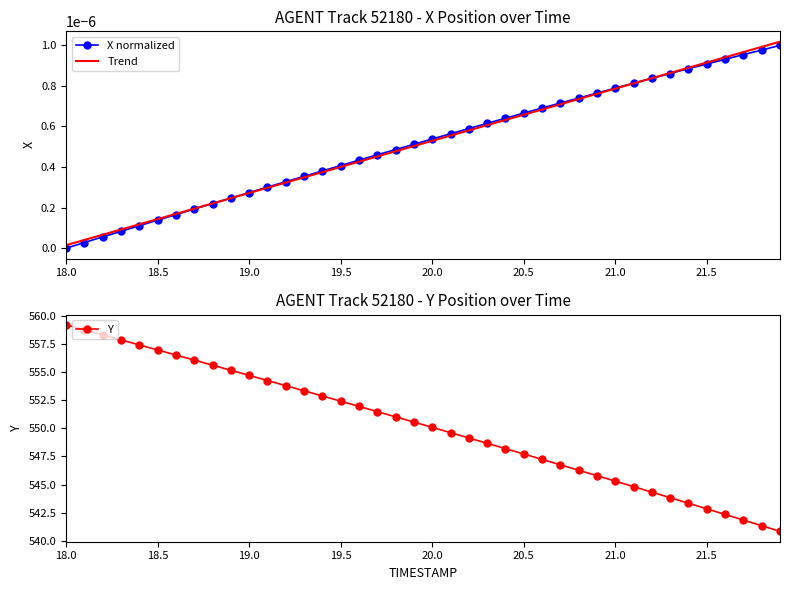

Which category has the highest value in the Y series?

18.0